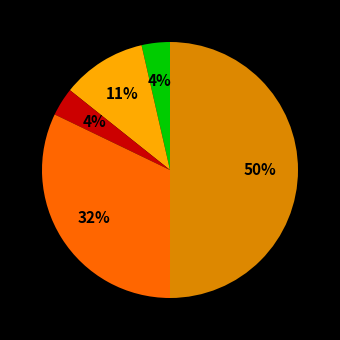

To the nearest percent, what is the difference between the largest and smallest slice percentages?

46%